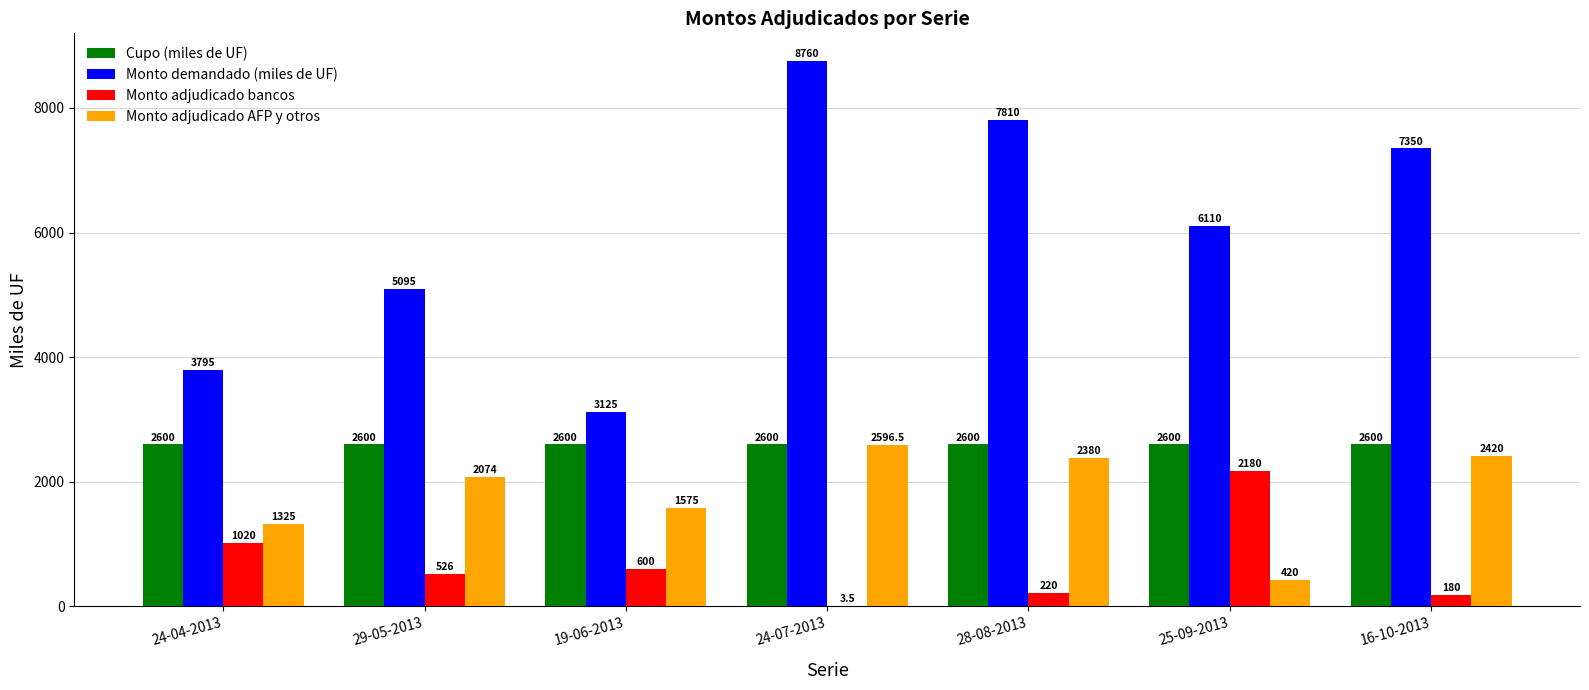

Is it true that Monto adjudicado AFP y otros equals 2596.5 at 24-07-2013?

True